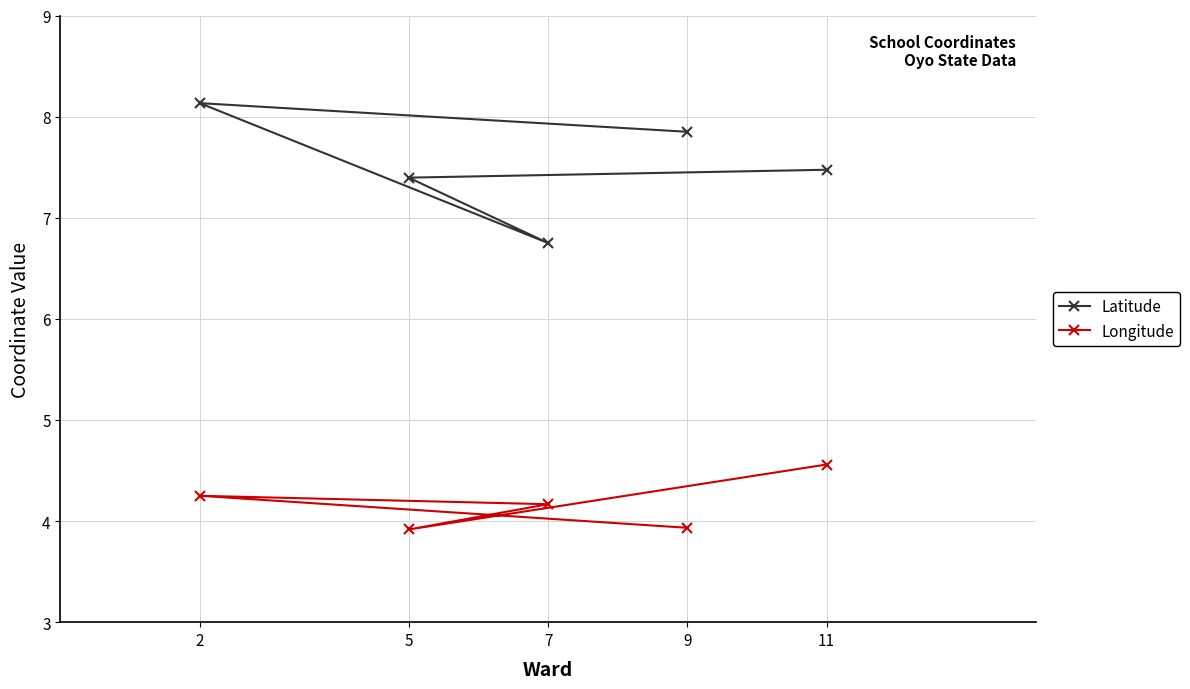

Which series has the widest spread of values?

Latitude